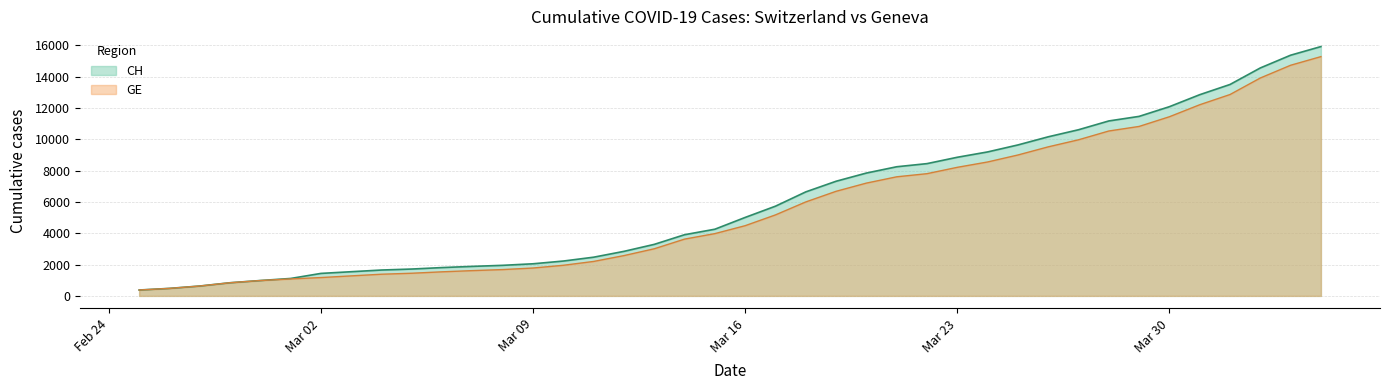

Which has a higher value, 2020-03-07 or 2020-03-13?

2020-03-13